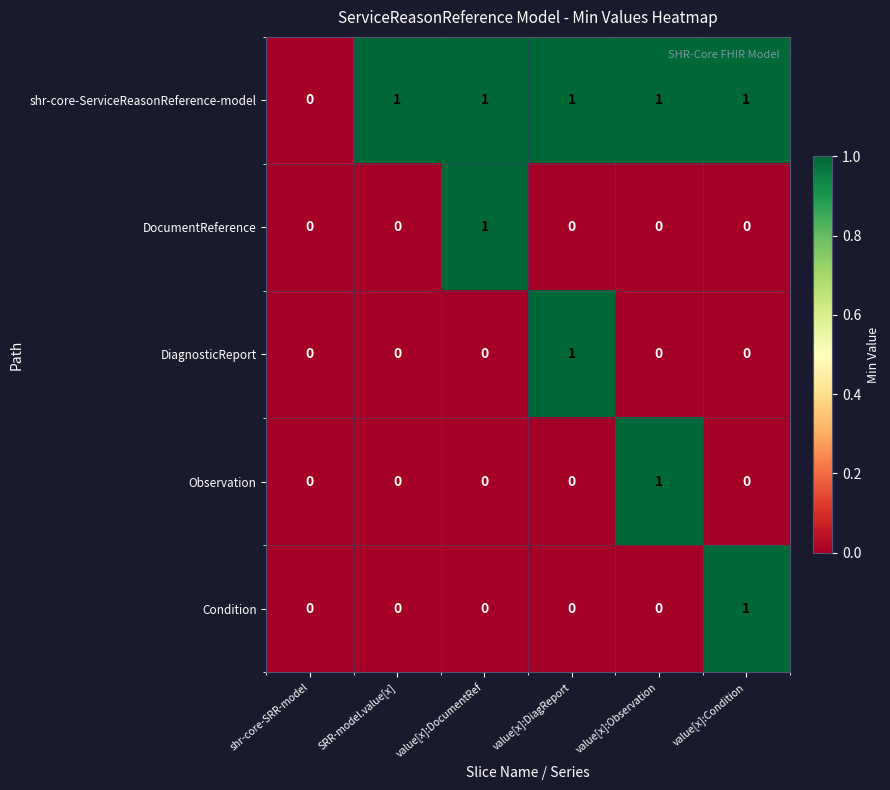

Is it true that shr-core-ServiceReasonReference-model equals 1 at SRR-model.value[x]?

True